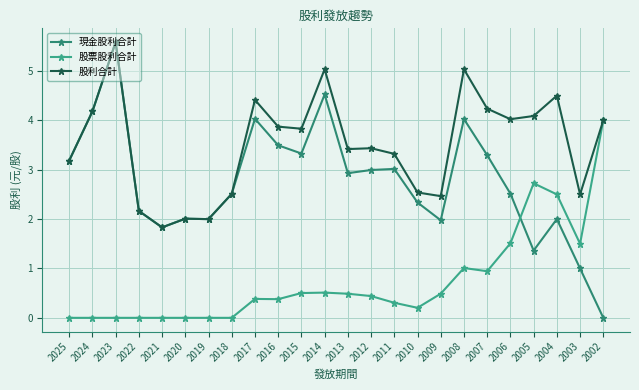

How many positive values does the 現金股利合計 series have?

23